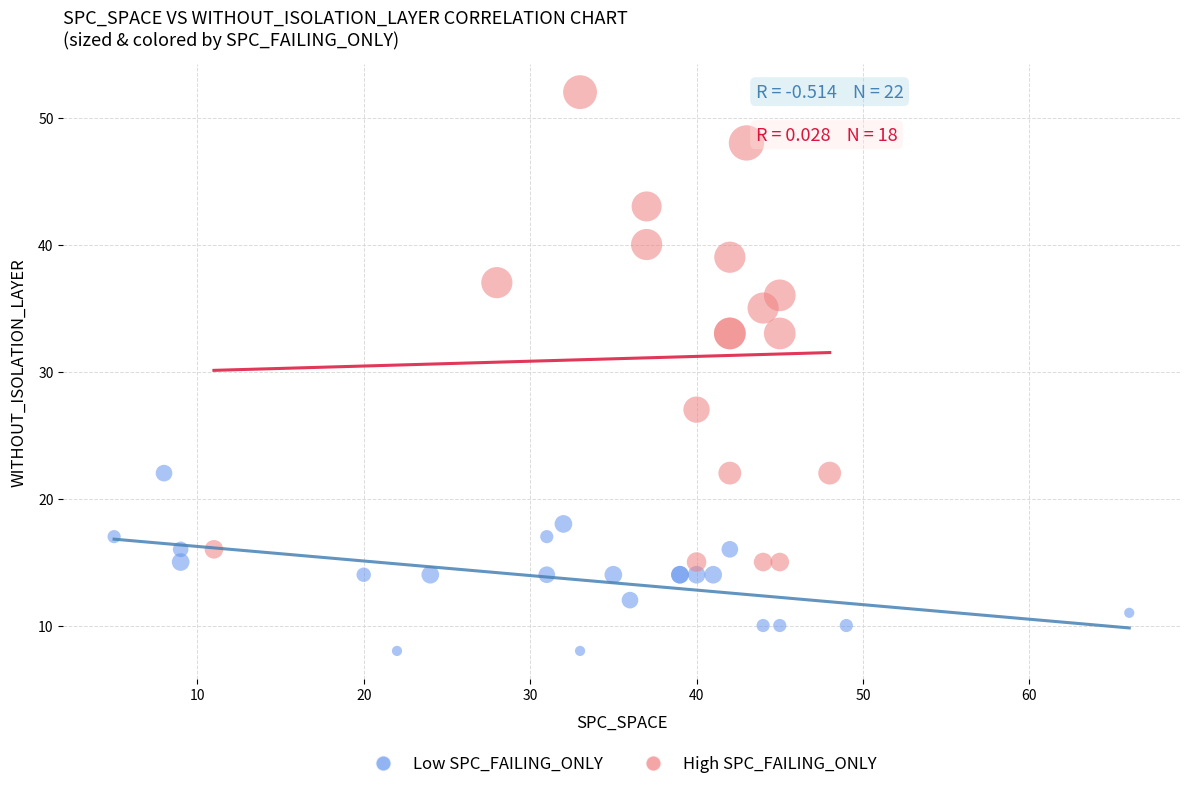

What are all the series names shown in the legend?

Low SPC_FAILING_ONLY, High SPC_FAILING_ONLY